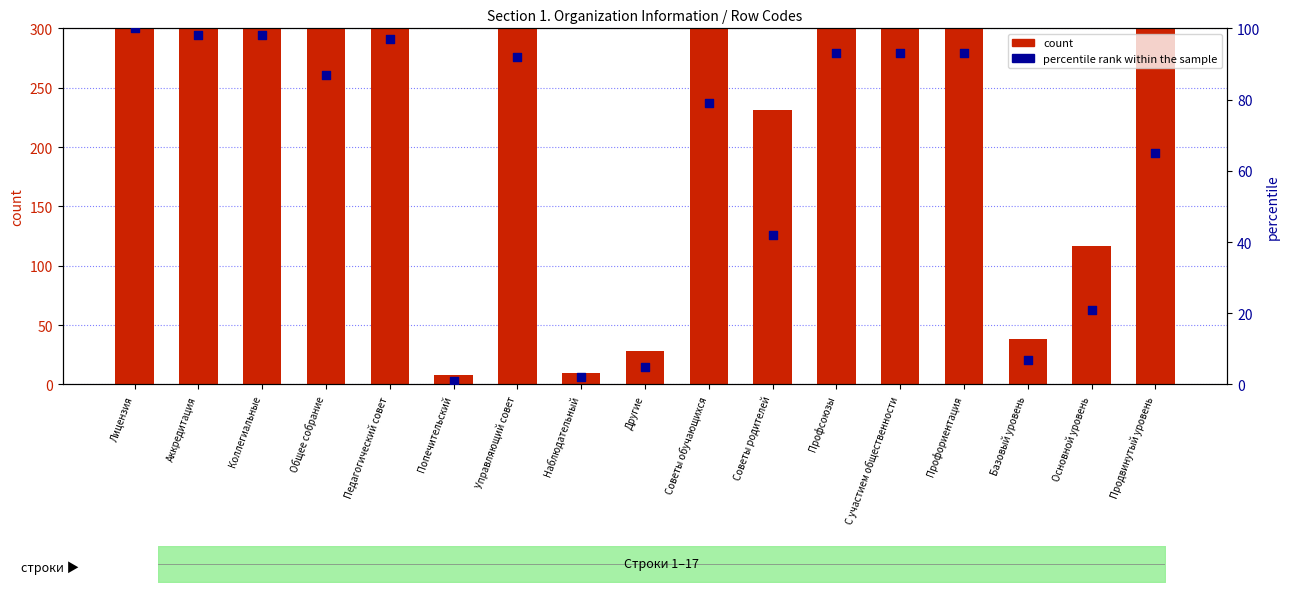

What are all the series names shown in the legend?

count, percentile rank within the sample